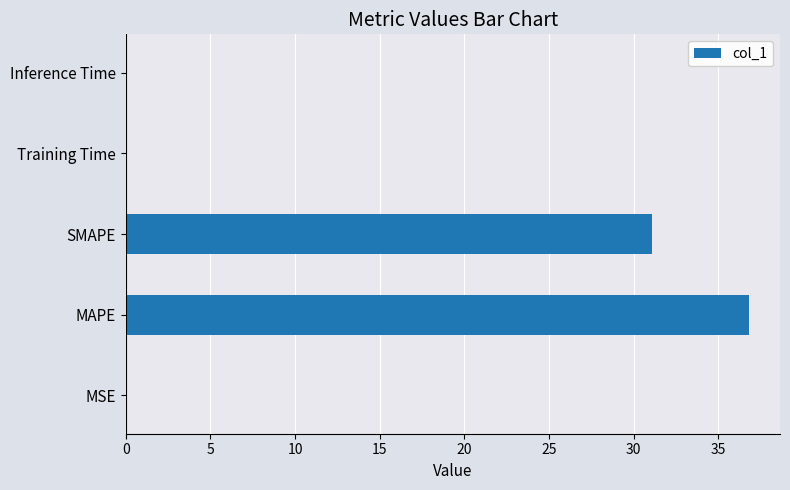

Count the number of categories in the chart.

5